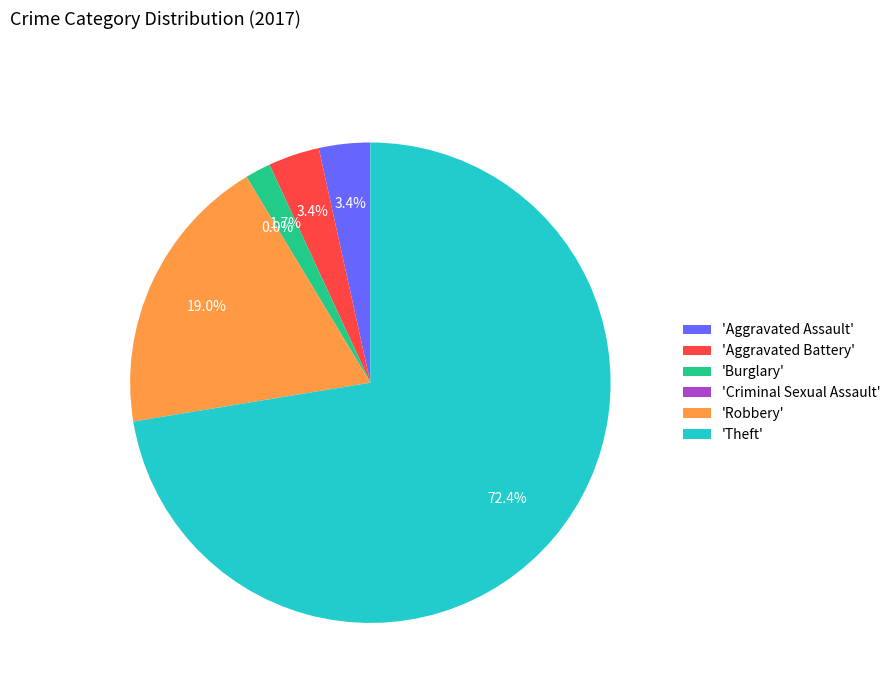

To the nearest percent, what portion does Theft represent?

72%